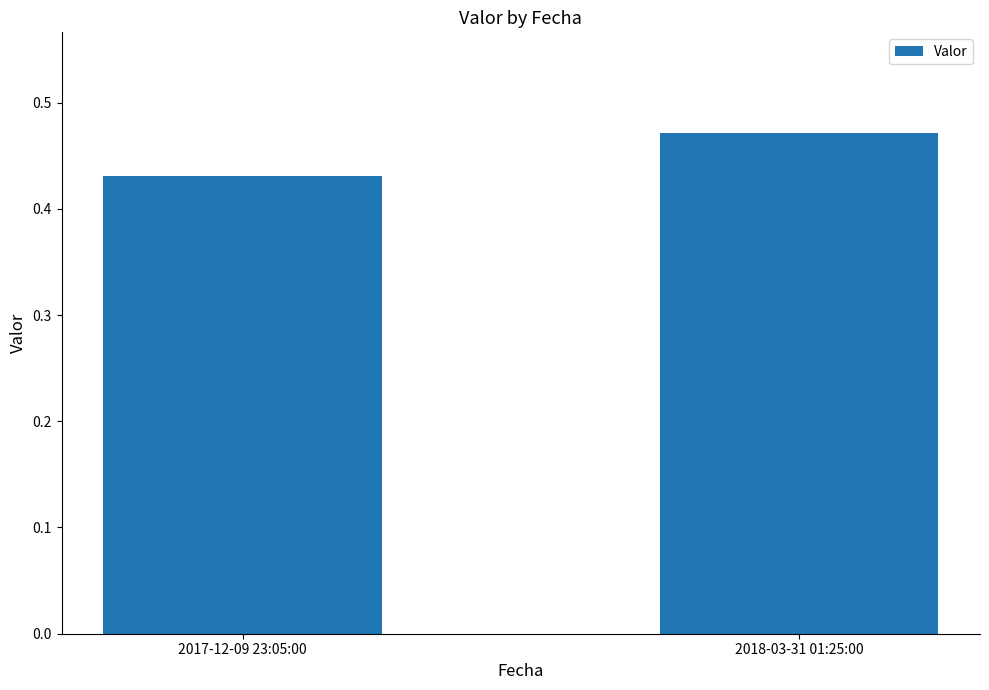

How many bars are there in total?

2